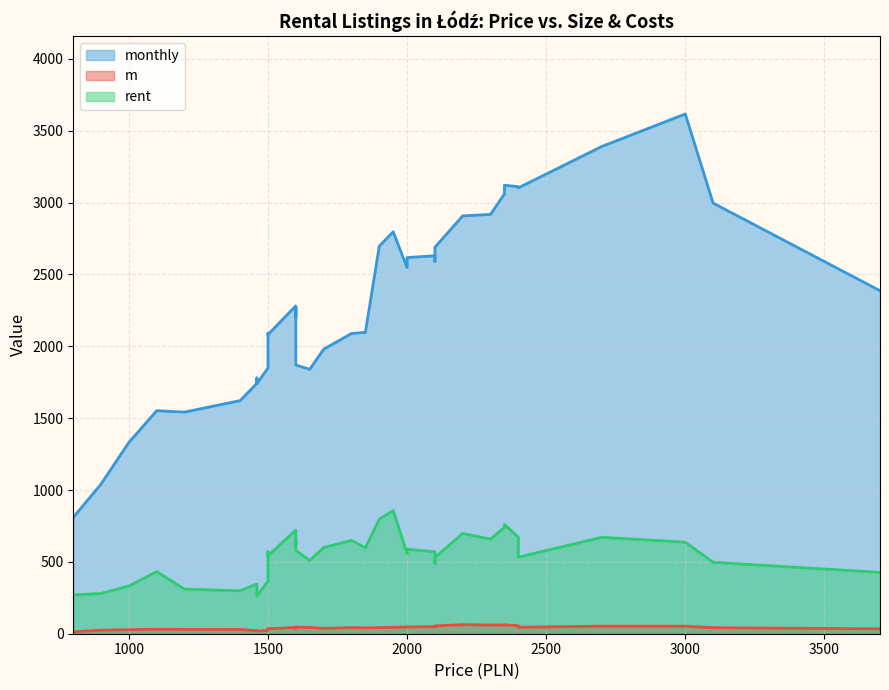

Which series has the largest total across all categories?

monthly